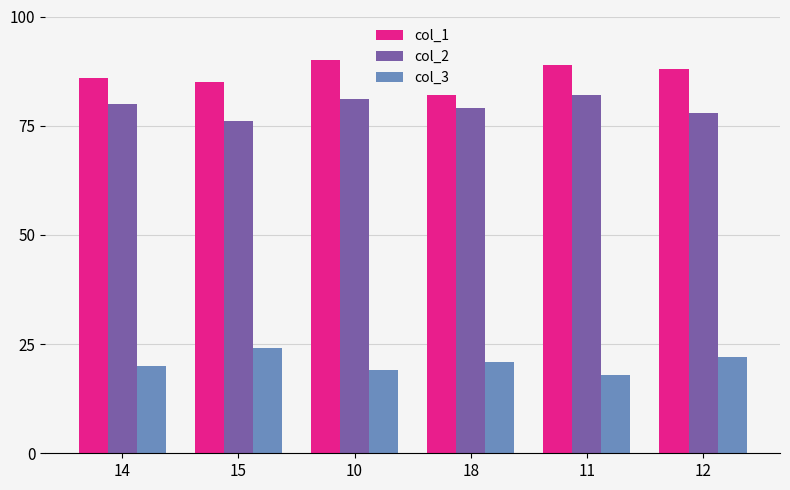

At which label does col_3 reach its peak?

15